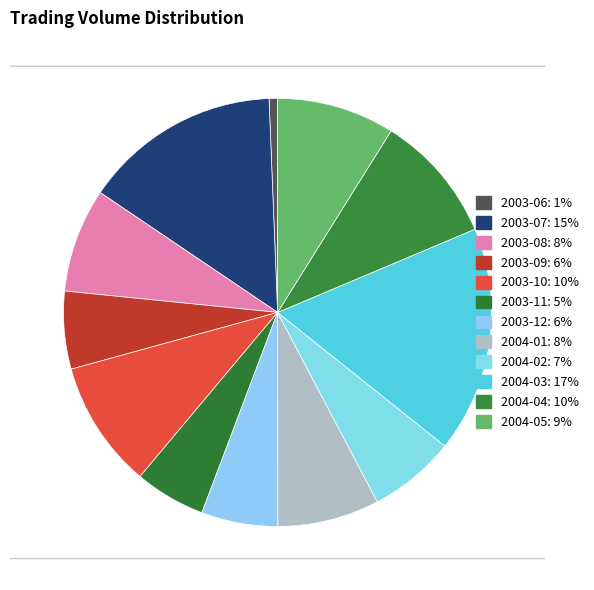

Is it true that 2003-09 is 1% of the pie?

False